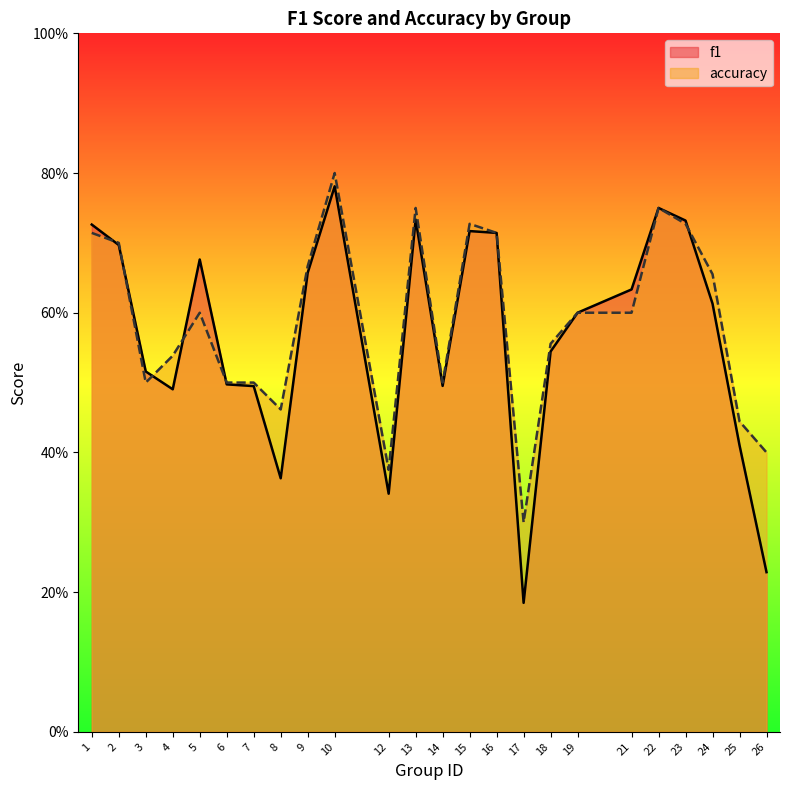

How many lines are shown in the chart?

2